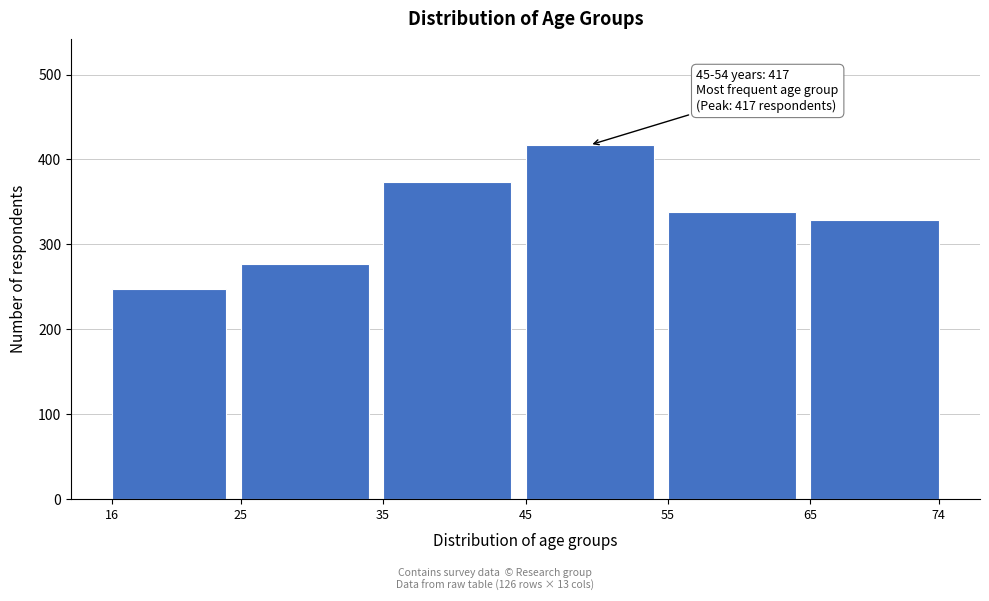

Reading left to right, what are all the values shown in this chart?

16=247	25=277	35=373	45=417	55=338	65=329